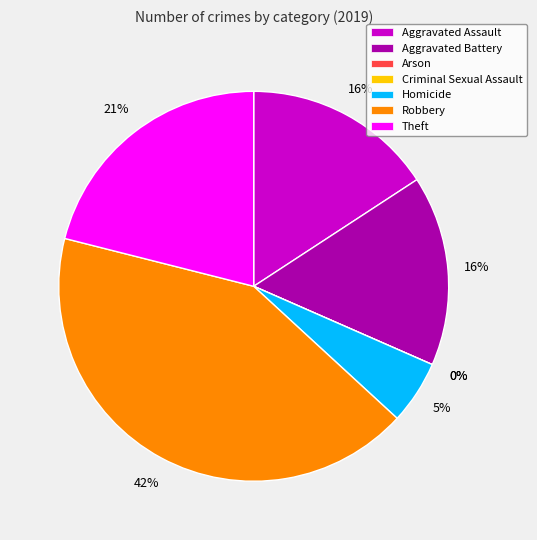

To the nearest percent, what portion does Theft represent?

21%